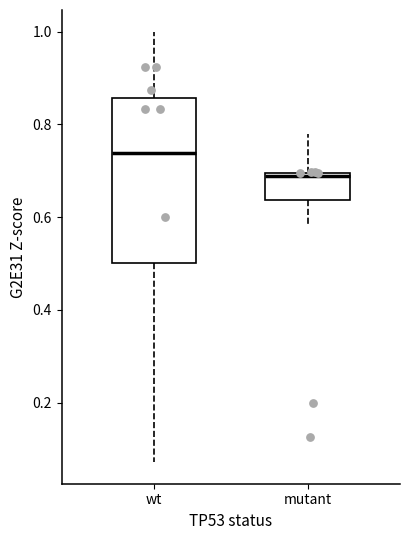

Where is the upper edge of the box for mutant on the y-axis? The values are not printed on the chart, so give them approximately, as read against the axis.

0.70